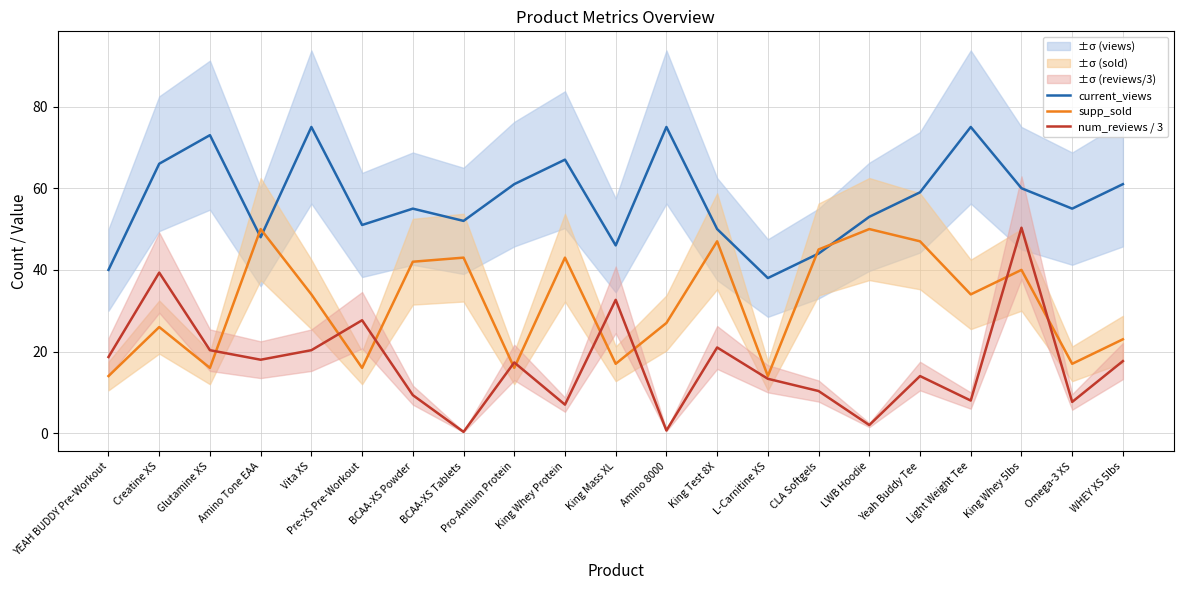

Is it true that current_views equals 75.0 at Amino 8000?

True